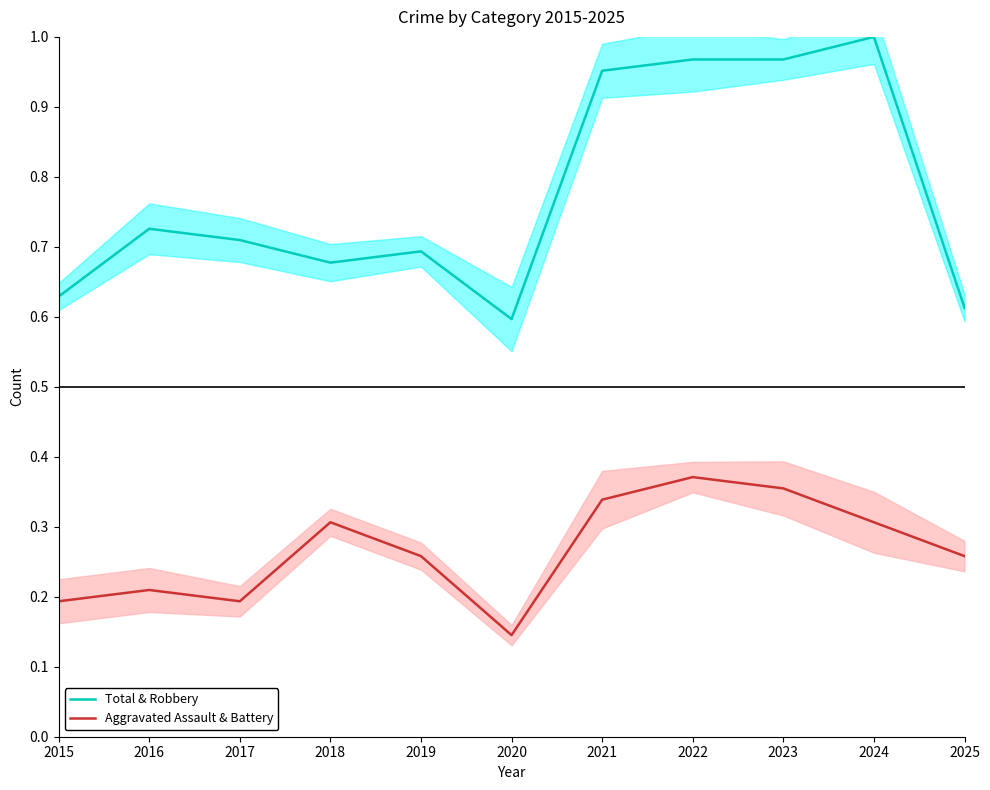

True or false: Total & Robbery has a value of 1.0 at 2020.

False